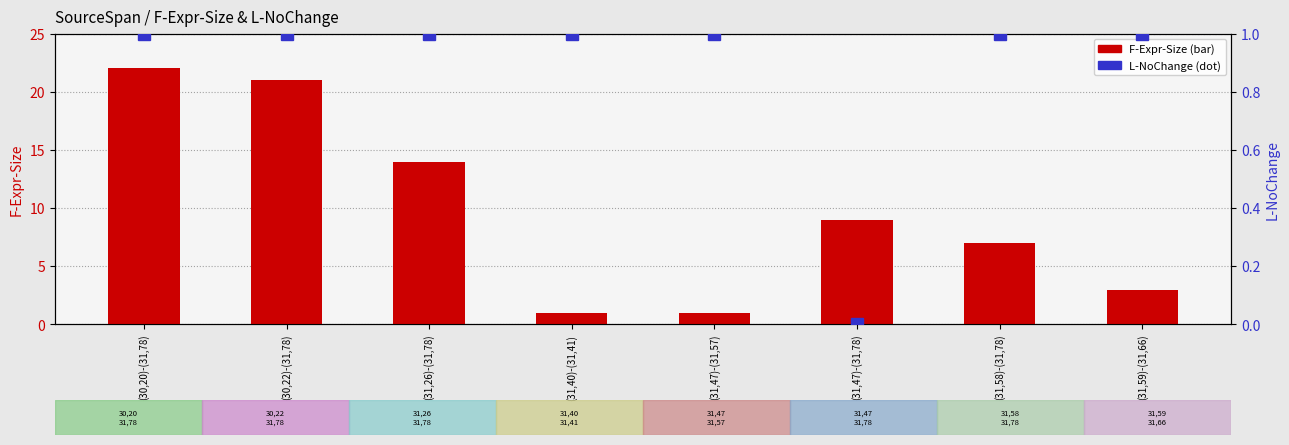

Reading right to left, list all the values displayed in this chart.

F-Expr-Size: (31,59)-(31,66)=3	(31,58)-(31,78)=7	(31,47)-(31,78)=9	(31,47)-(31,57)=1	(31,40)-(31,41)=1	(31,26)-(31,78)=14	(30,22)-(31,78)=21	(30,20)-(31,78)=22
L-NoChange: (31,59)-(31,66)=1	(31,58)-(31,78)=1	(31,47)-(31,78)=0	(31,47)-(31,57)=1	(31,40)-(31,41)=1	(31,26)-(31,78)=1	(30,22)-(31,78)=1	(30,20)-(31,78)=1